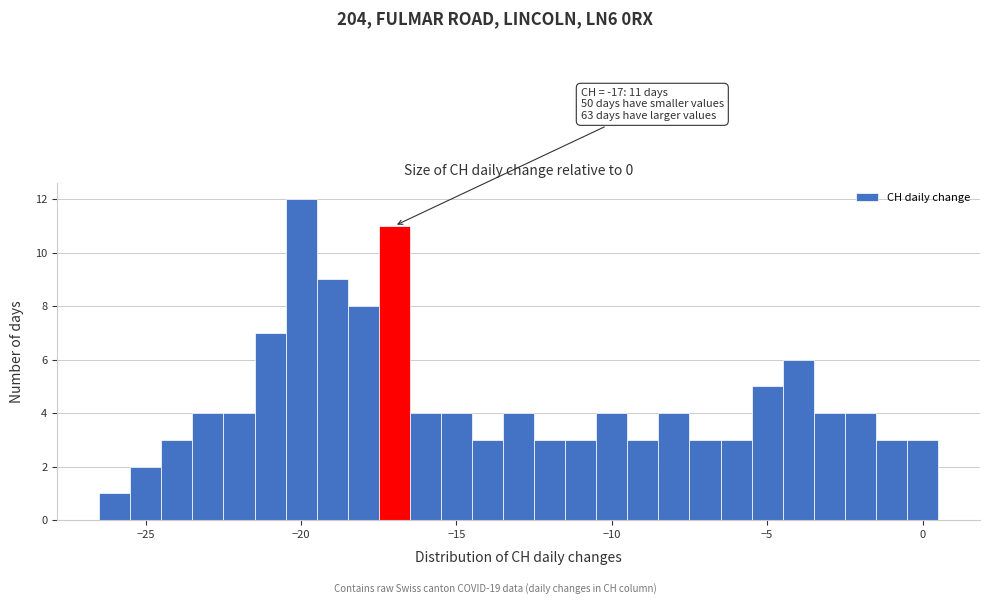

Read against the x-axis, roughly where is the centre of the tallest bar?

-20.0